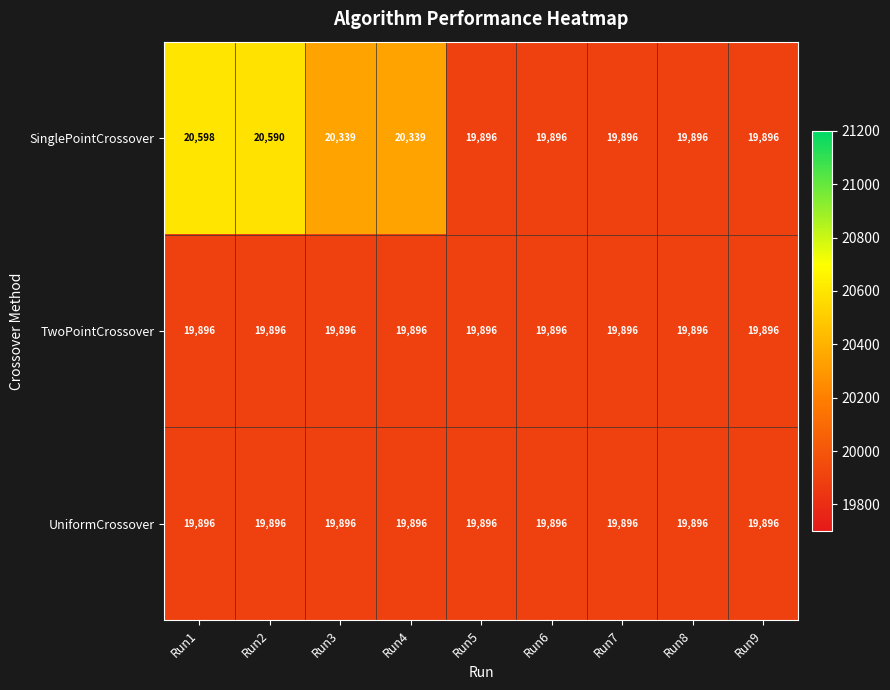

Between Run1 and Run5, which series saw the biggest shift?

SinglePointCrossover